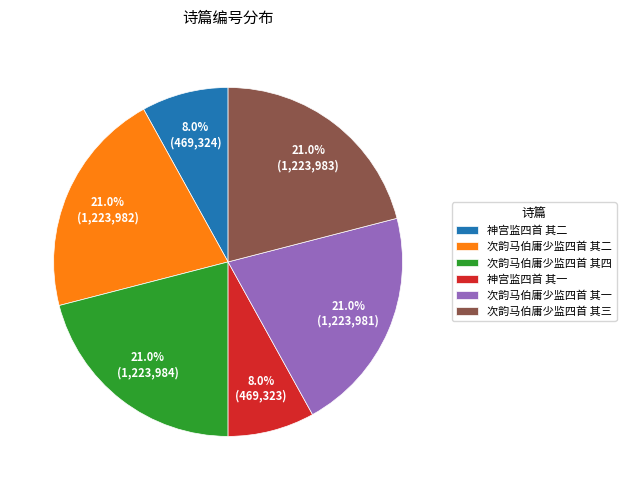

Approximately how many times larger is the value at 神宫监四首 其一 compared to 神宫监四首 其二?

1.0